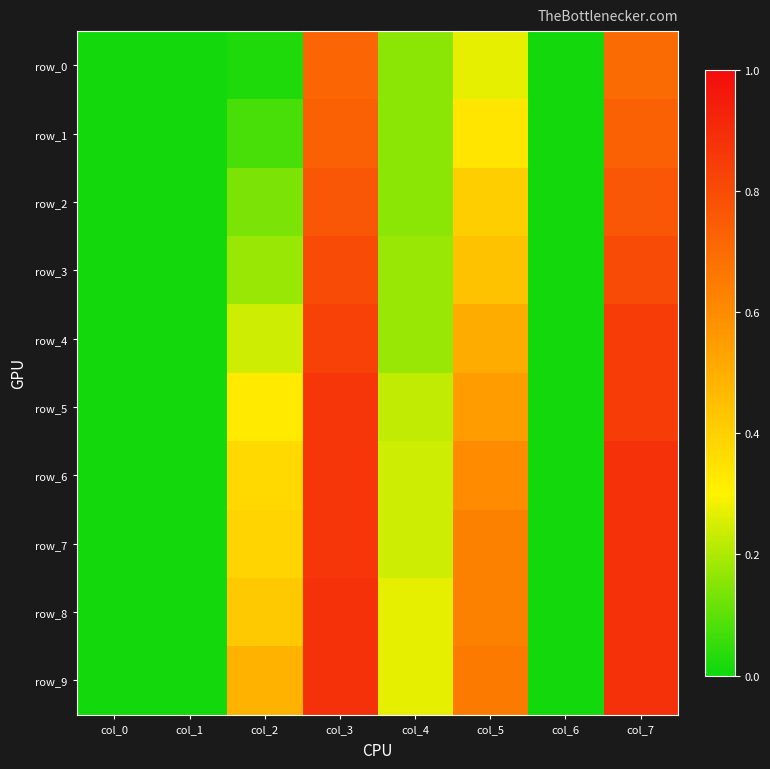

What is the sum of the row_8 values at col_6 and col_3?

0.9